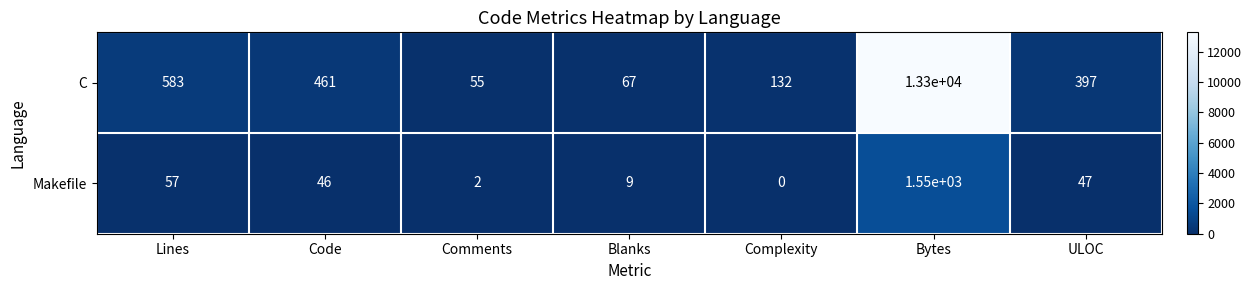

True or false: C has a value of 20 at Blanks.

False